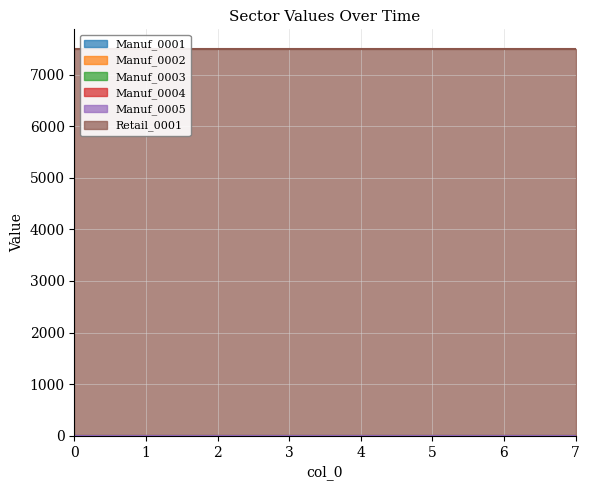

True or false: Manuf_0002 and Manuf_0004 intersect in this chart.

False